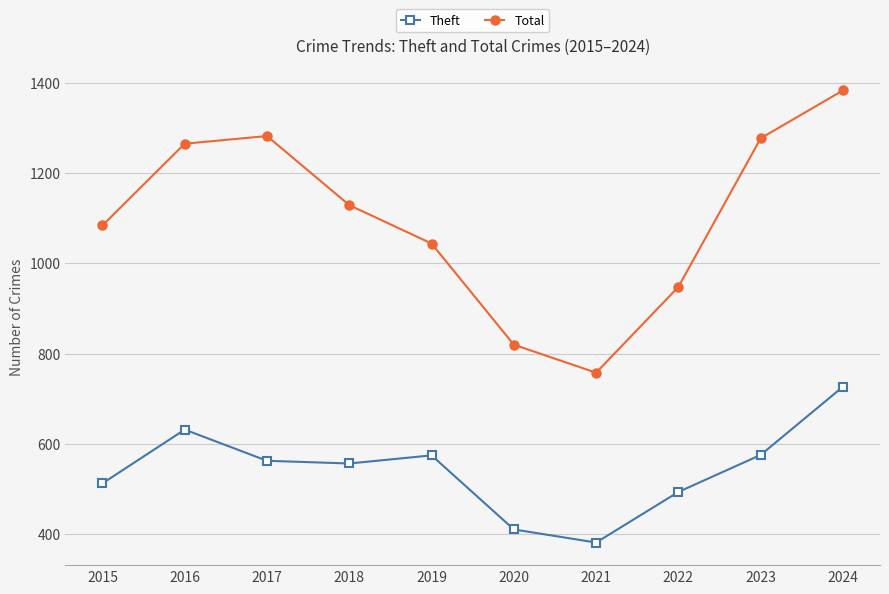

The Total series shows 1265 at 2016. True or false?

True